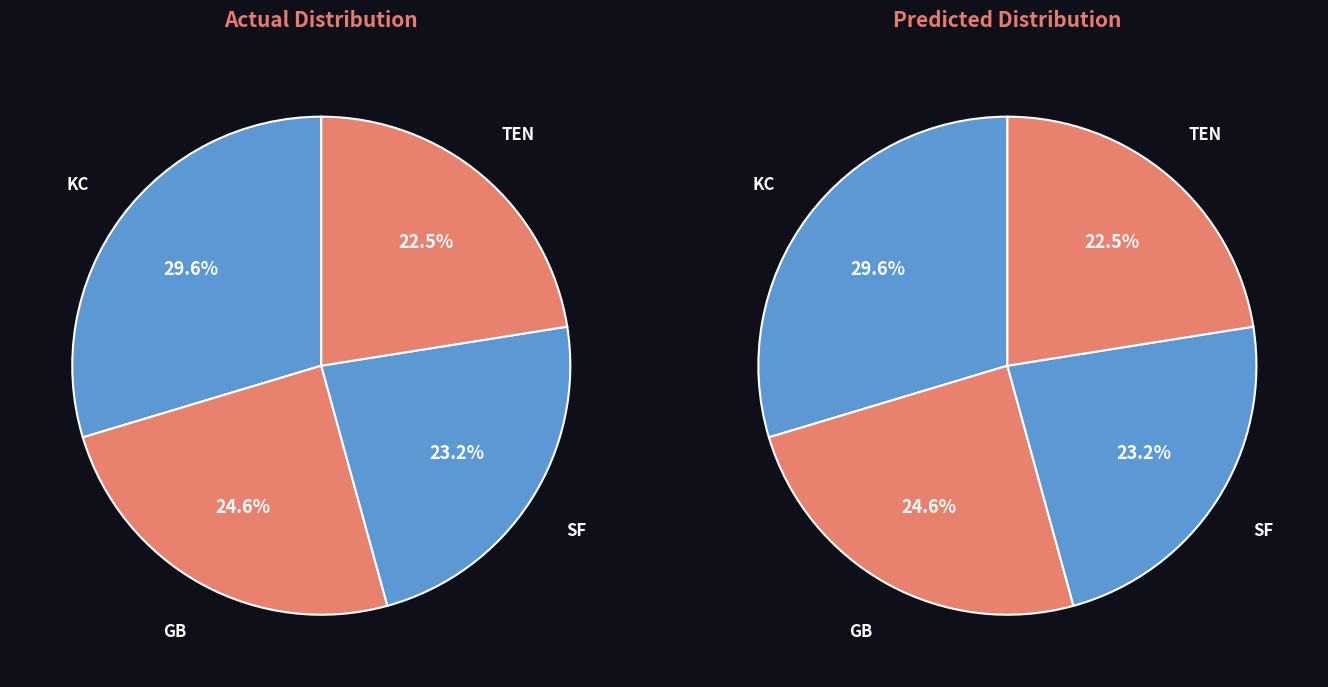

Does any single category account for the majority?

No